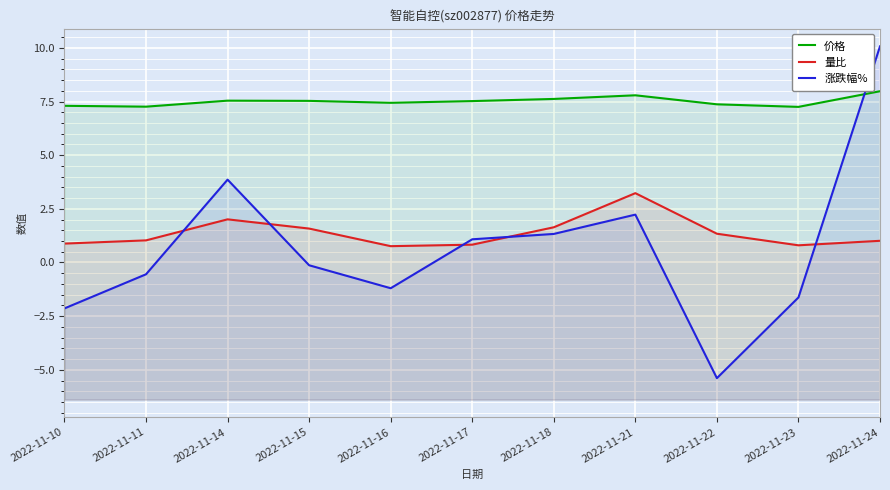

What is the average value of the 价格 series?

7.5